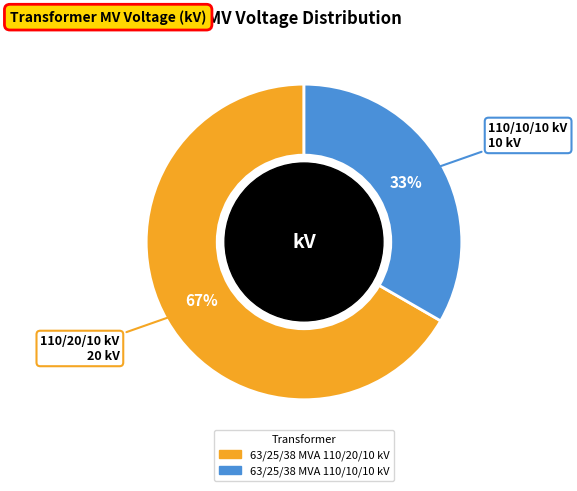

Combined, do 63/25/38 MVA 110/20/10 kV and 63/25/38 MVA 110/10/10 kV account for over 50%?

Yes